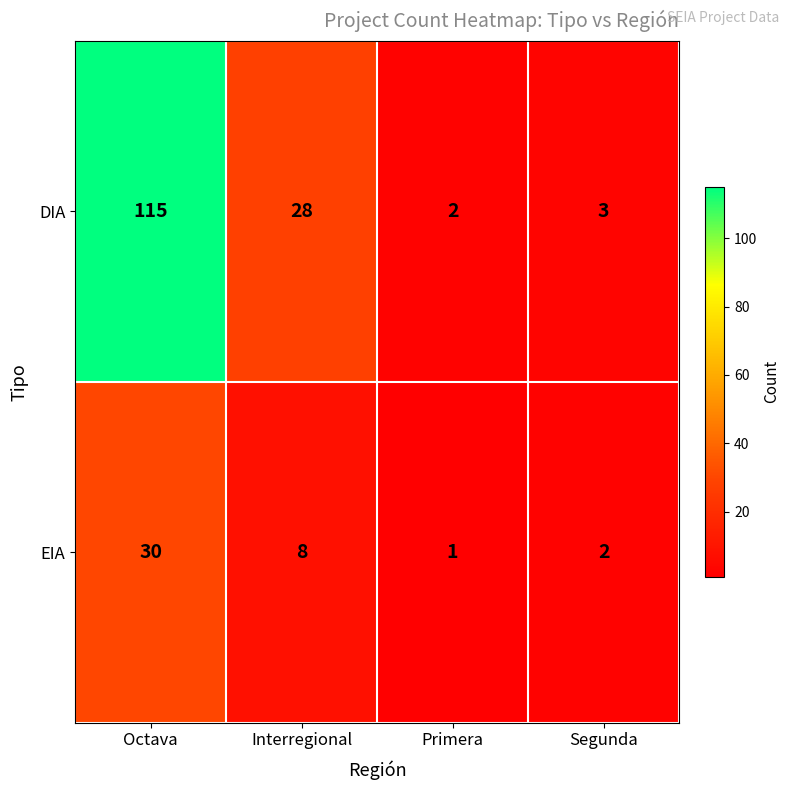

What is the average value of the DIA series?

37